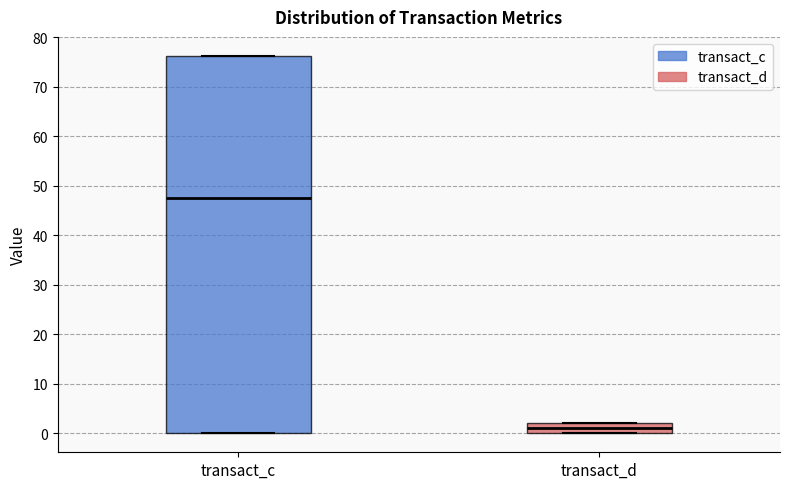

Where is the upper edge of the box for transact_d on the y-axis? The values are not printed on the chart, so give them approximately, as read against the axis.

2